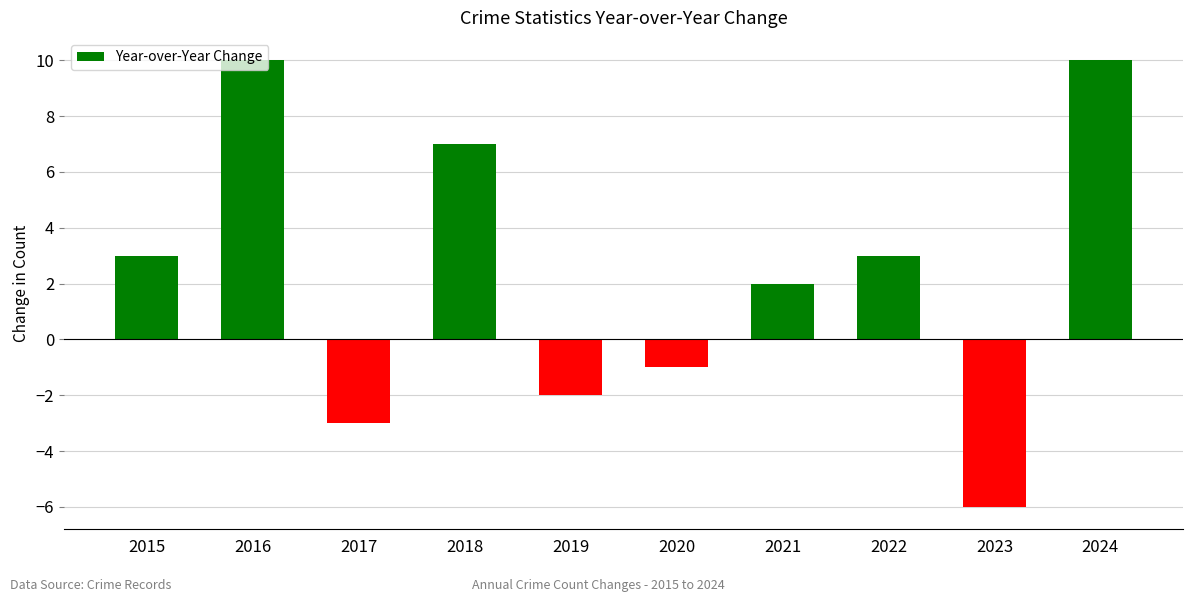

Read the value at 2022, to the nearest 5.

5